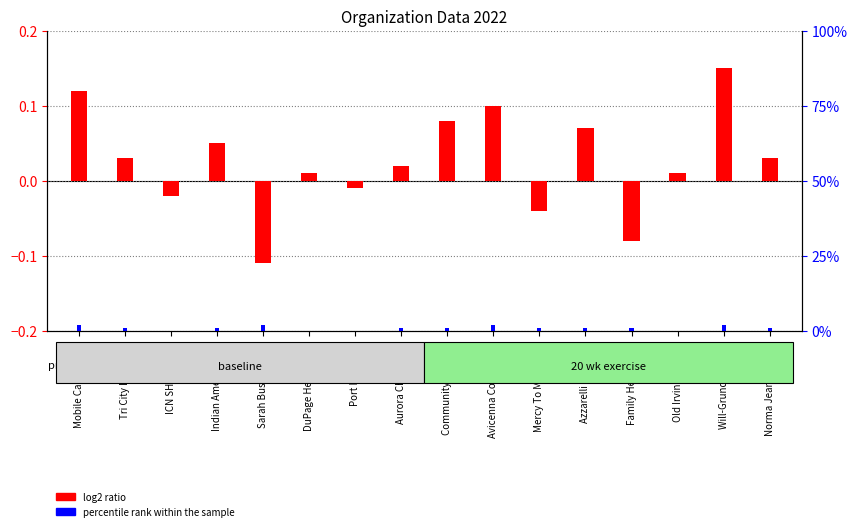

Which series has the largest range (max minus min)?

percentile rank within the sample